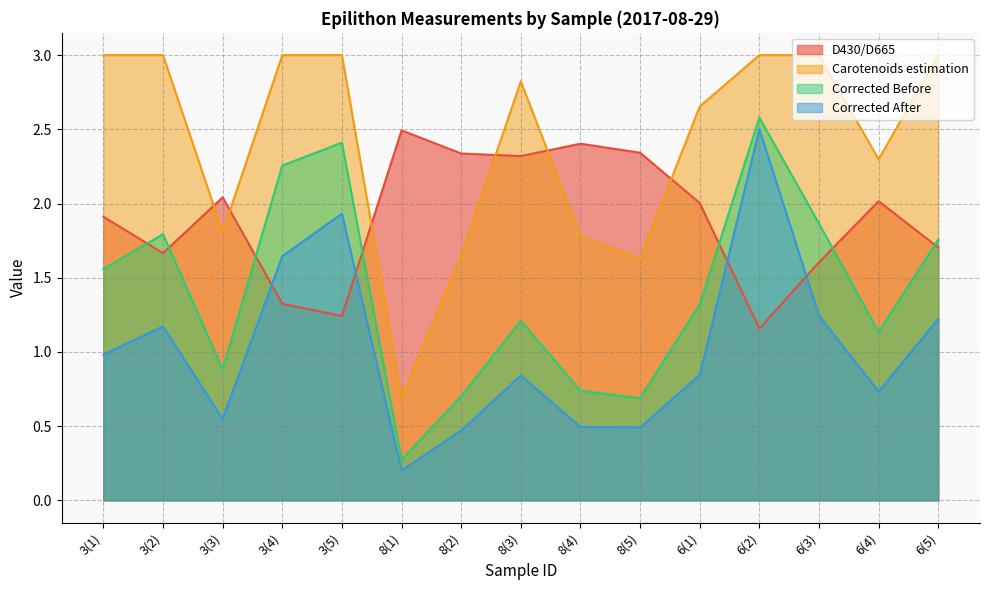

True or false: Carotenoids estimation and D430/D665 intersect in this chart.

True